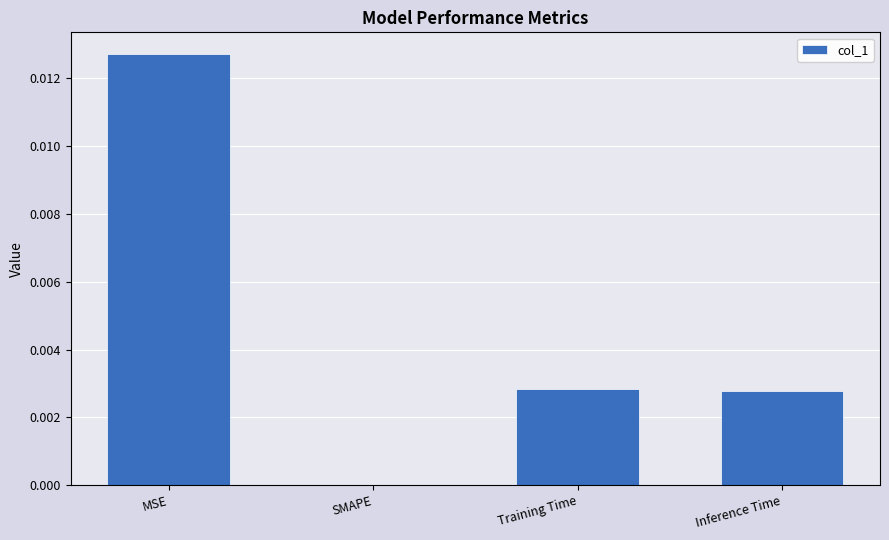

Where is the data nearest to the value 0?

SMAPE